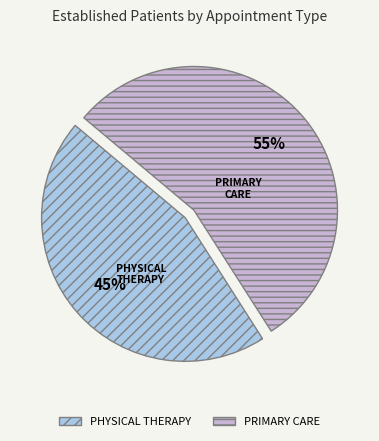

Does PRIMARY CARE account for over 50% of the chart?

Yes